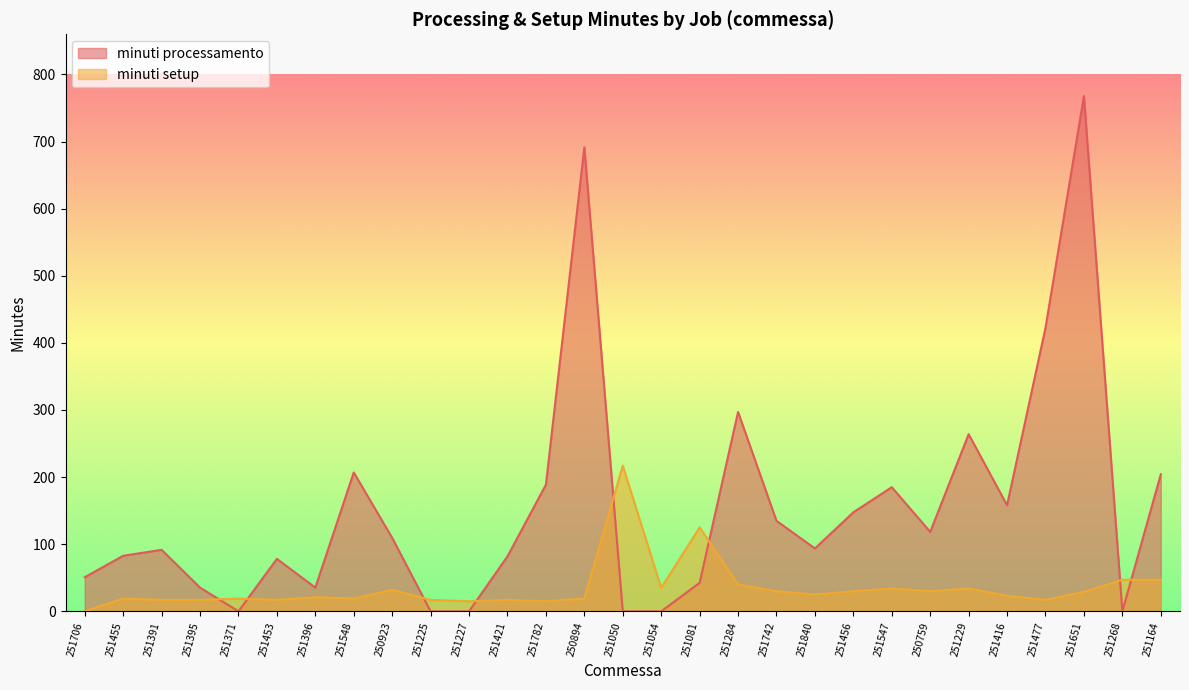

What is the total value across all series at 251227?

15.0